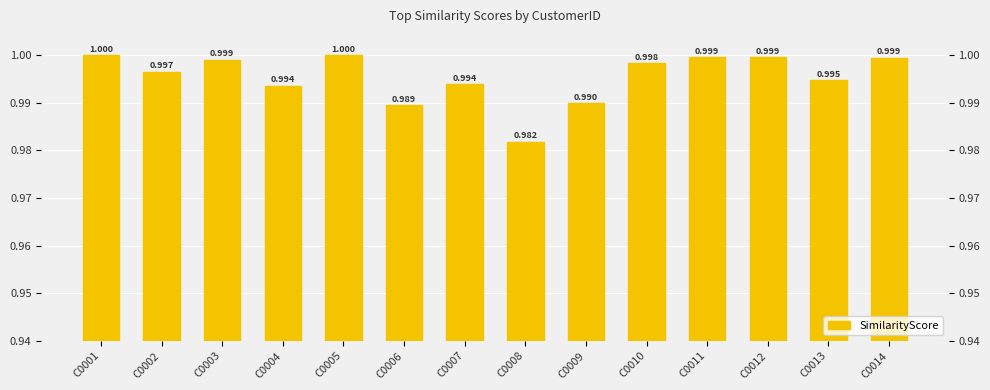

Reading left to right, what are all the values shown in this chart?

1.0	1.0	1.0	1.0	1.0	1.0	1.0	1.0	1.0	1.0	1.0	1.0	1.0	1.0